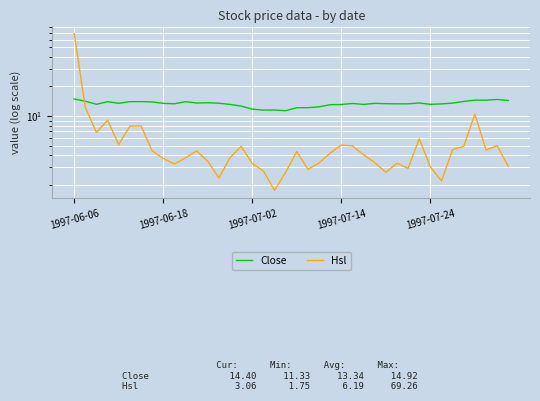

Which series has the largest range (max minus min)?

Hsl